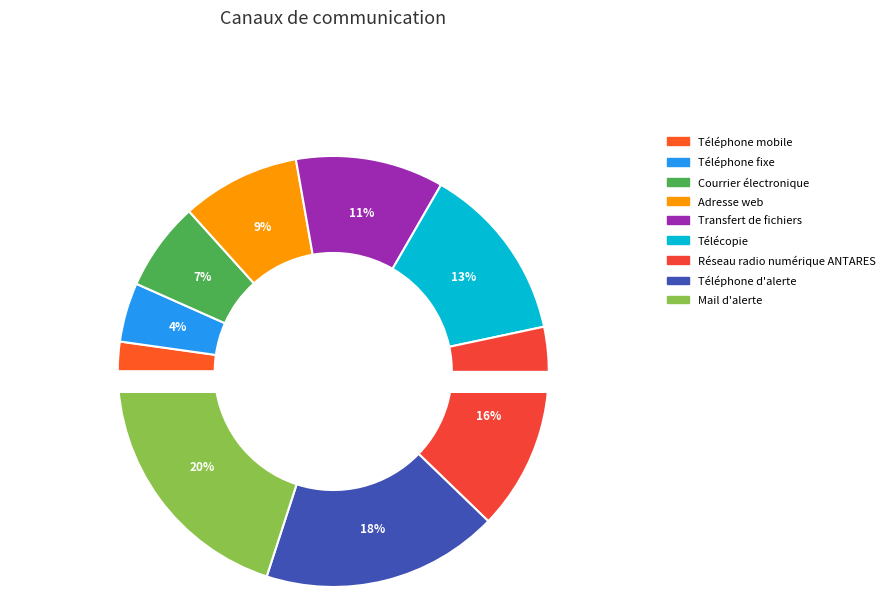

What percentage is the Adresse web slice, to the nearest percent?

9%